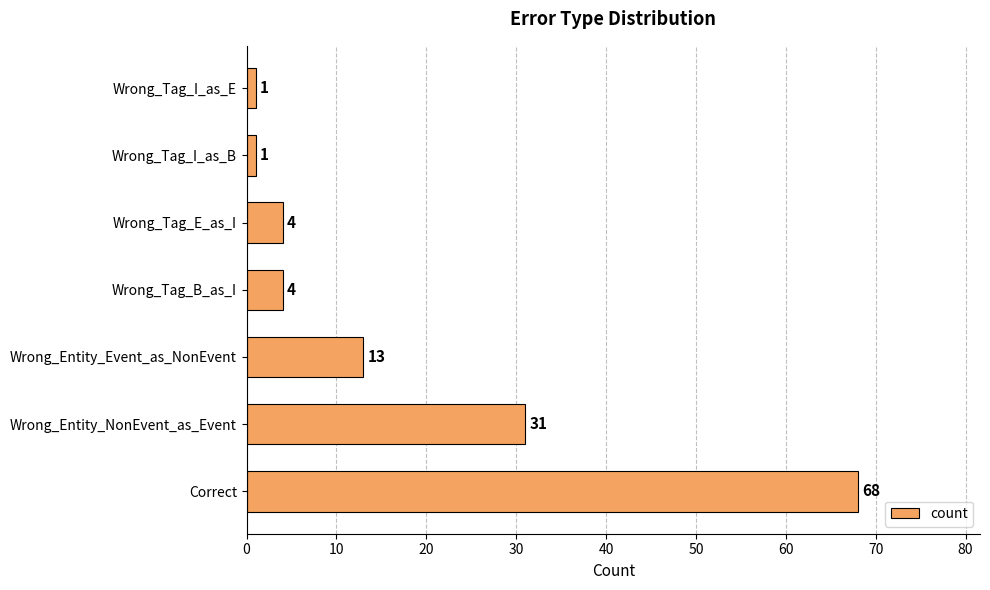

What is the ratio of the value at Wrong_Entity_Event_as_NonEvent to the value at Wrong_Tag_I_as_B?

13.0